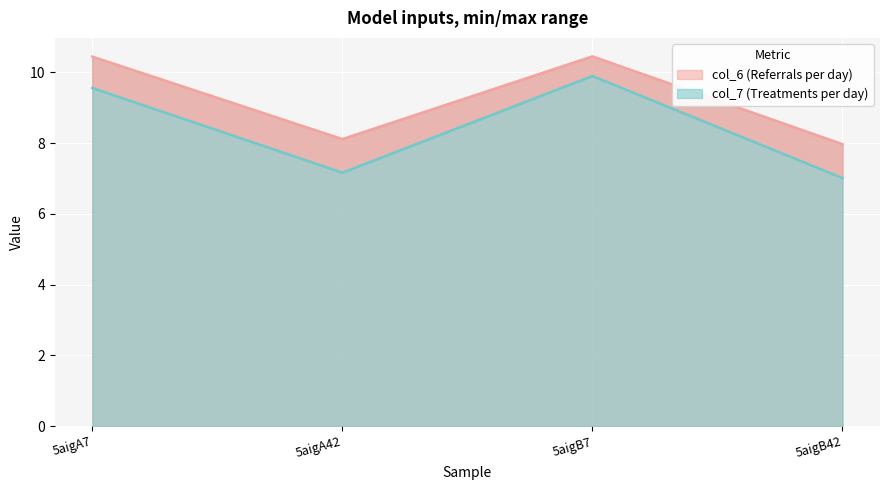

Count the number of categories in the chart.

4